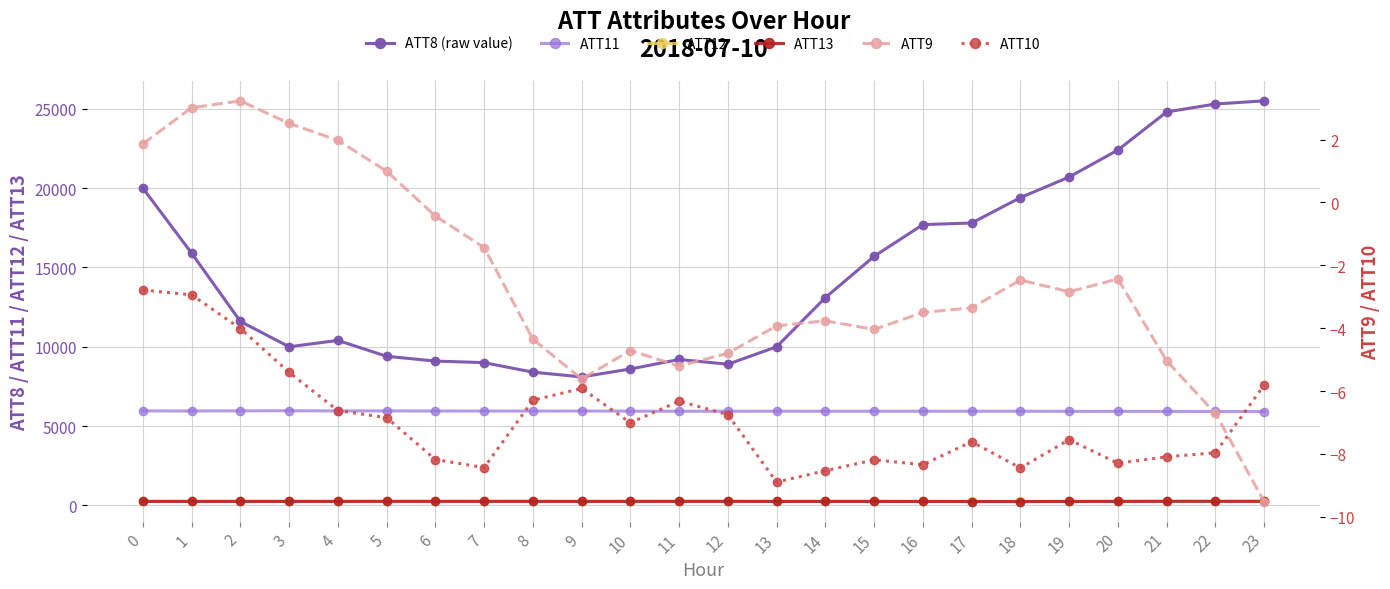

At which label does ATT13 reach its peak?

21